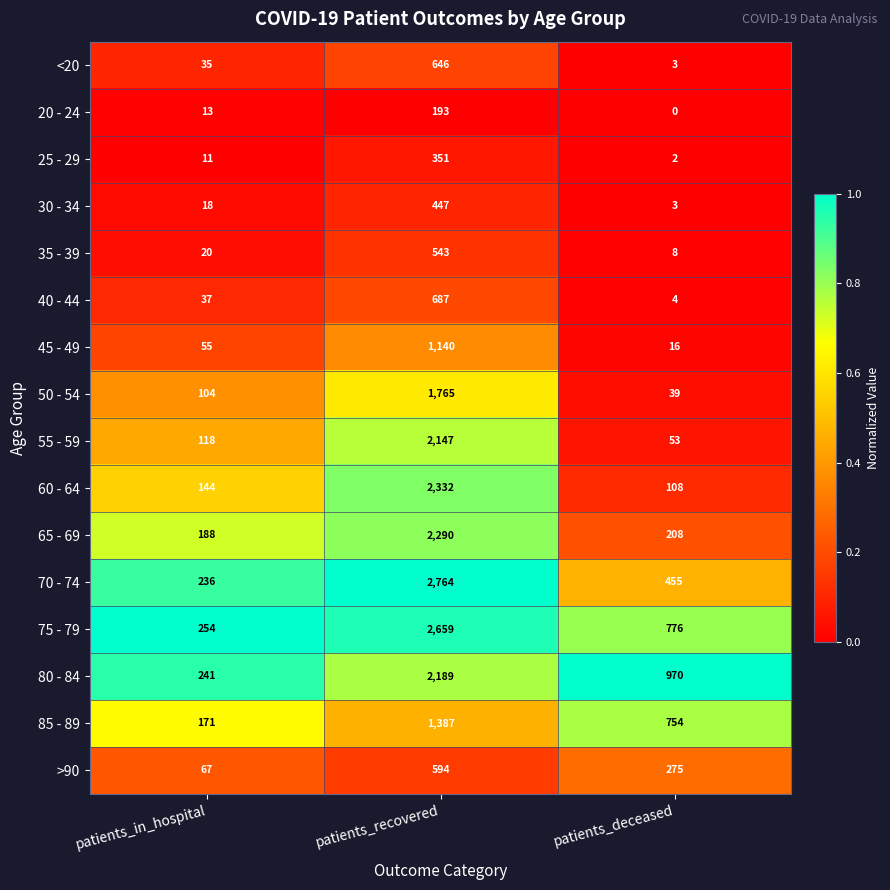

What is the highest value of the 85 - 89 series?

1387